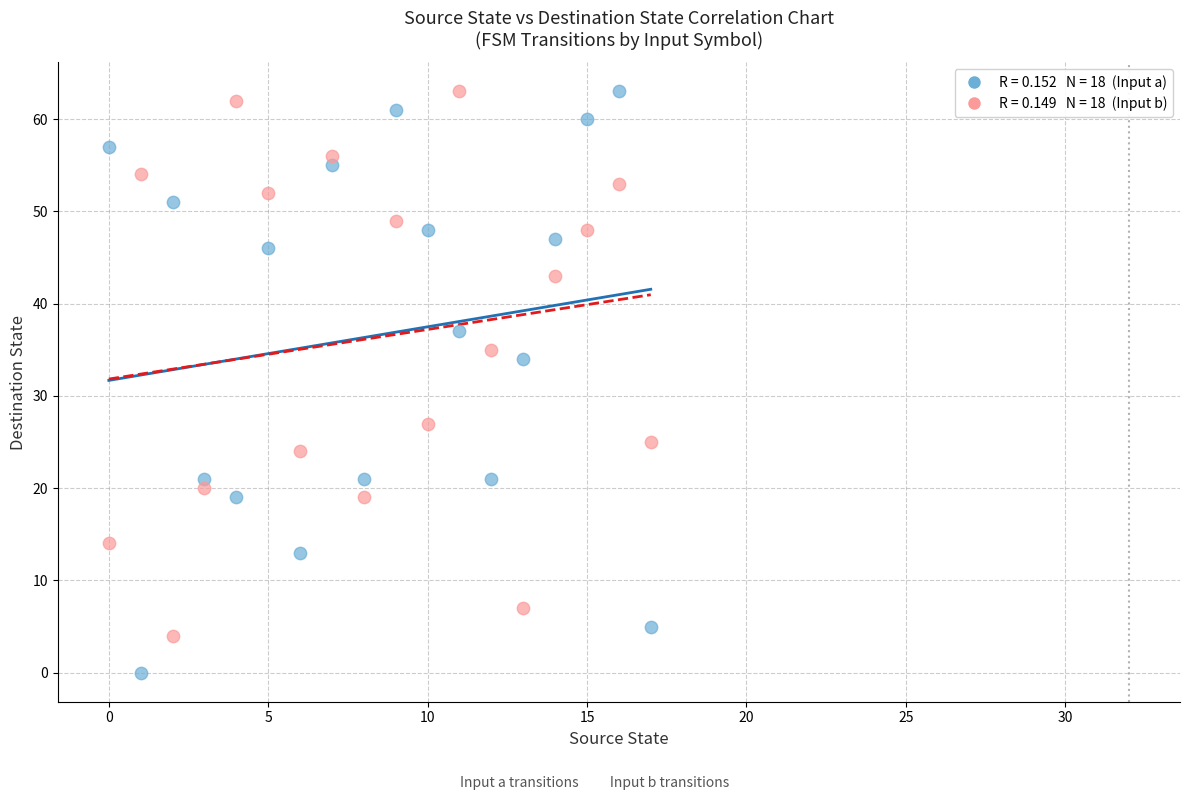

Across all series, what Y value is closest to 31?

34